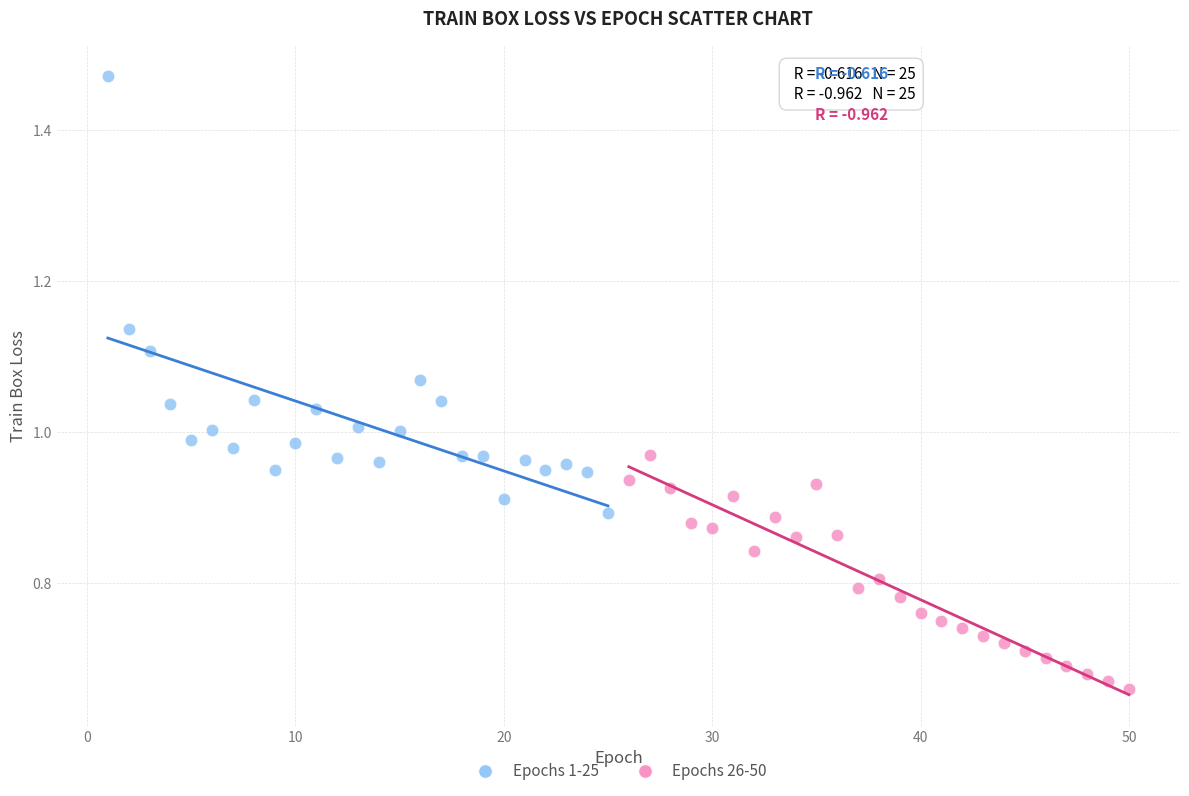

Which series reaches the minimum Y coordinate?

Epochs 26-50